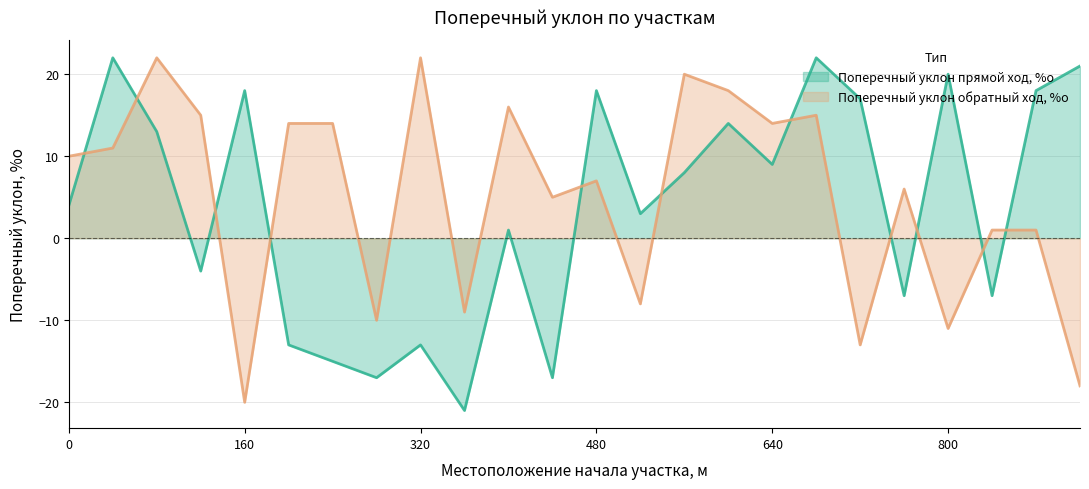

At which category does Поперечный уклон обратный ход, %о reach its first local valley?

160